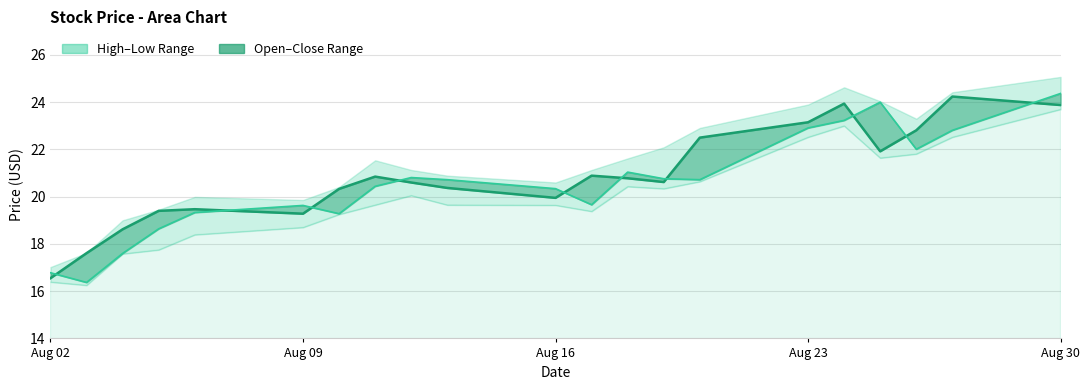

After their last crossing, which series has the higher values: Close or Open?

Open